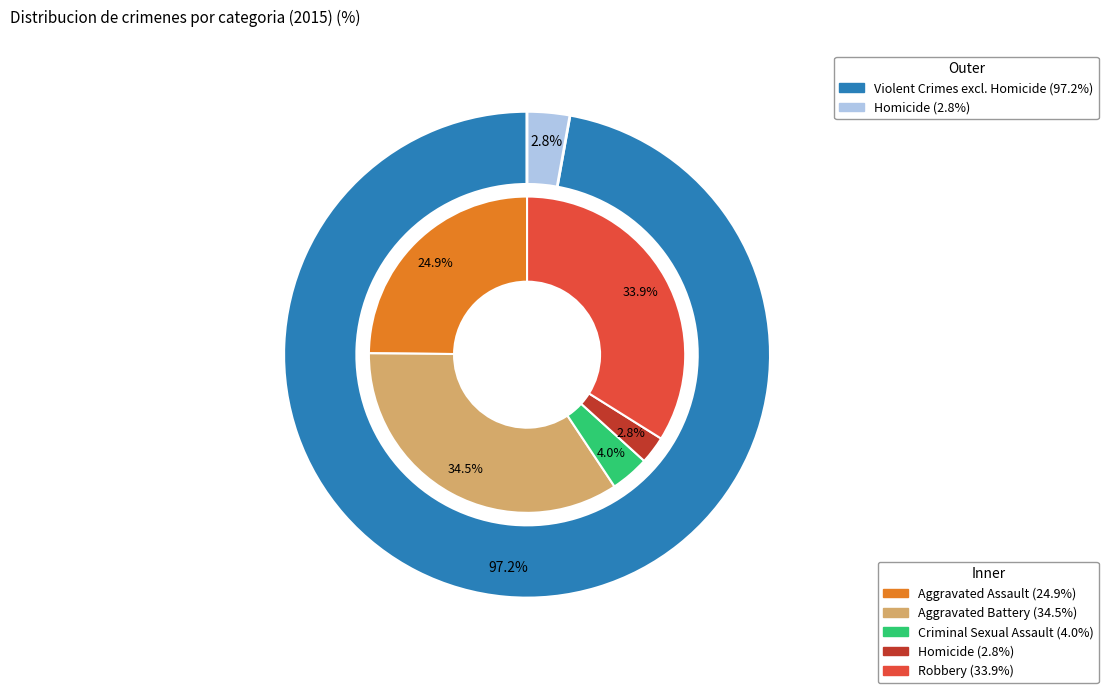

To the nearest percent, what is the average slice percentage?

20%